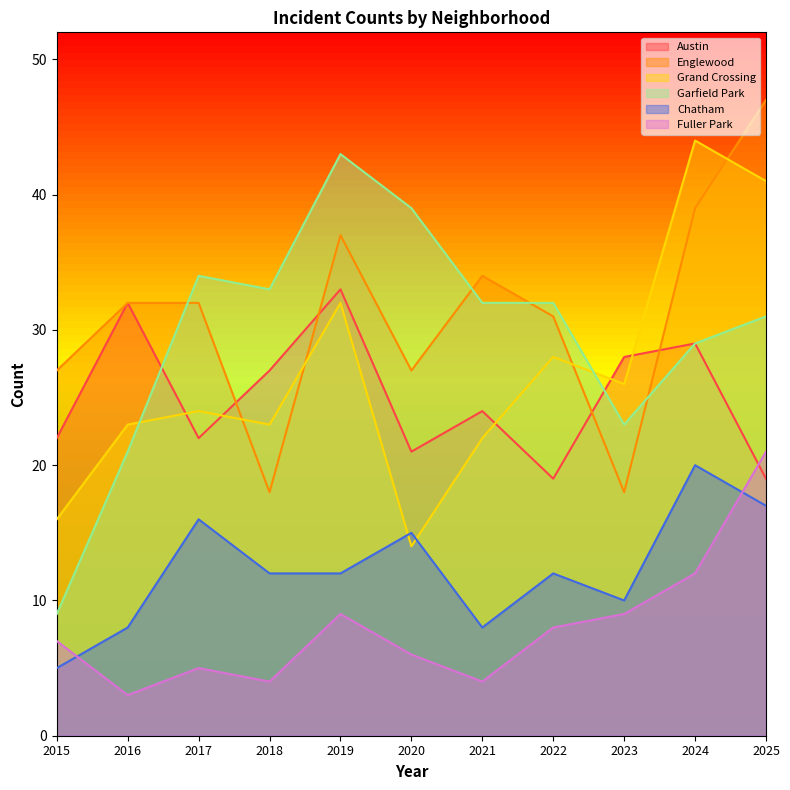

Is it true that Fuller Park equals 4 at 2021?

True